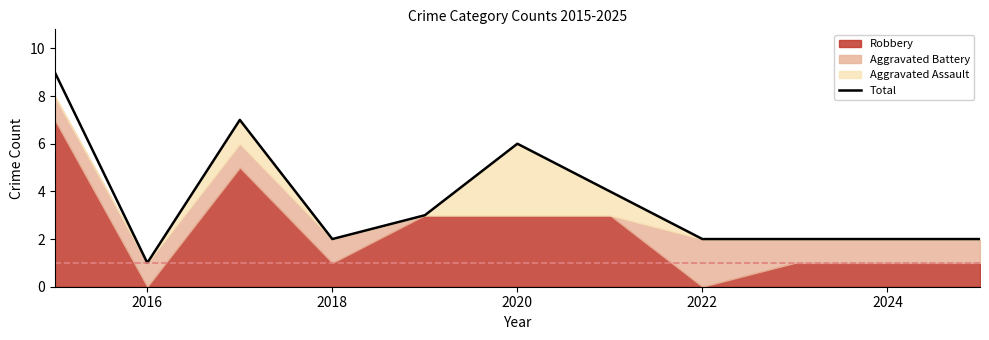

How many interior local valleys (lower than both neighbors) does the data have?

2